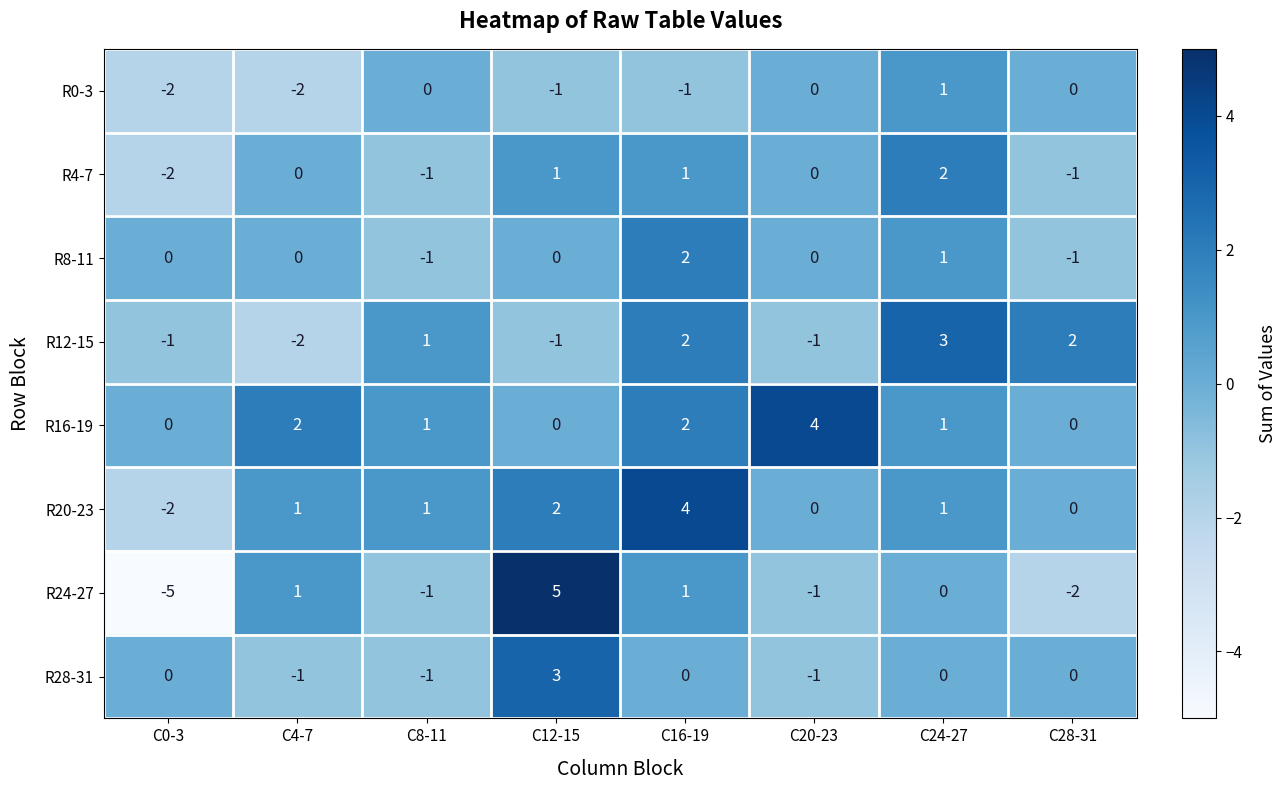

The R24-27 series shows 5 at C12-15. True or false?

True